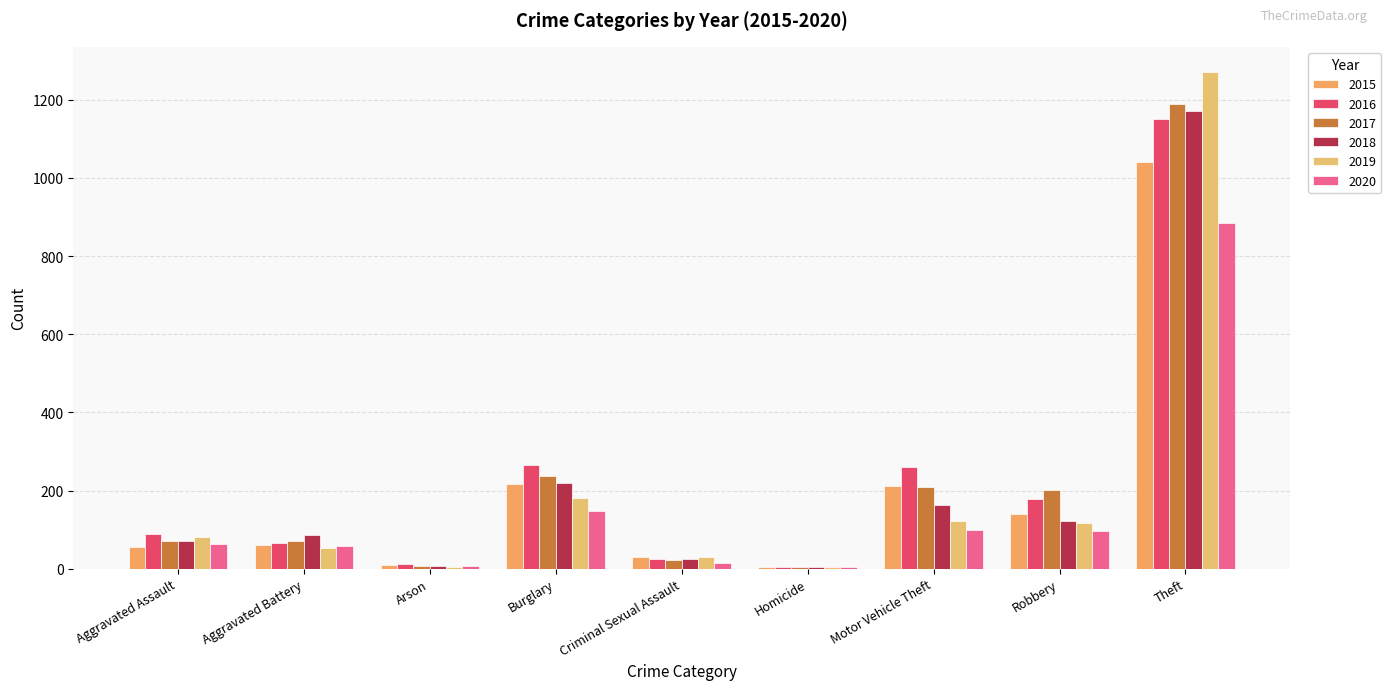

At which label is 2018 closest to 587?

Burglary